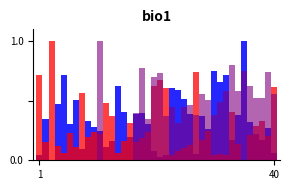

What is the value of the Odd_A_FT bar at the 11th from the left?

0.2